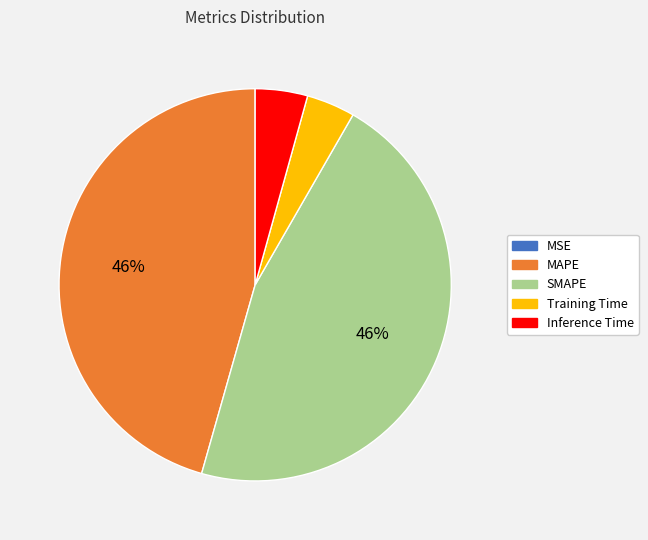

To the nearest percent, what is the combined percentage of SMAPE and Training Time?

50%